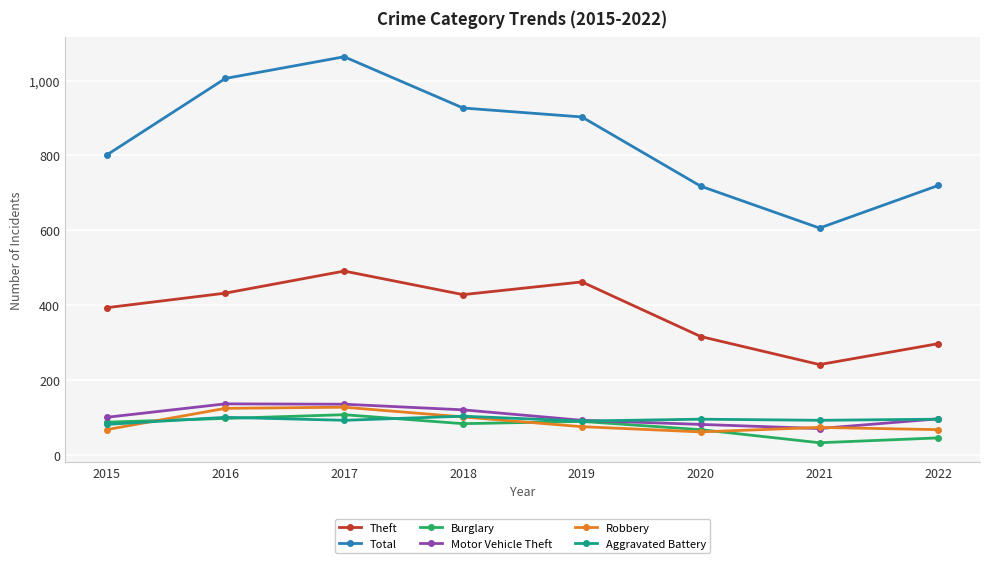

True or false: Theft and Motor Vehicle Theft cross at least once.

False